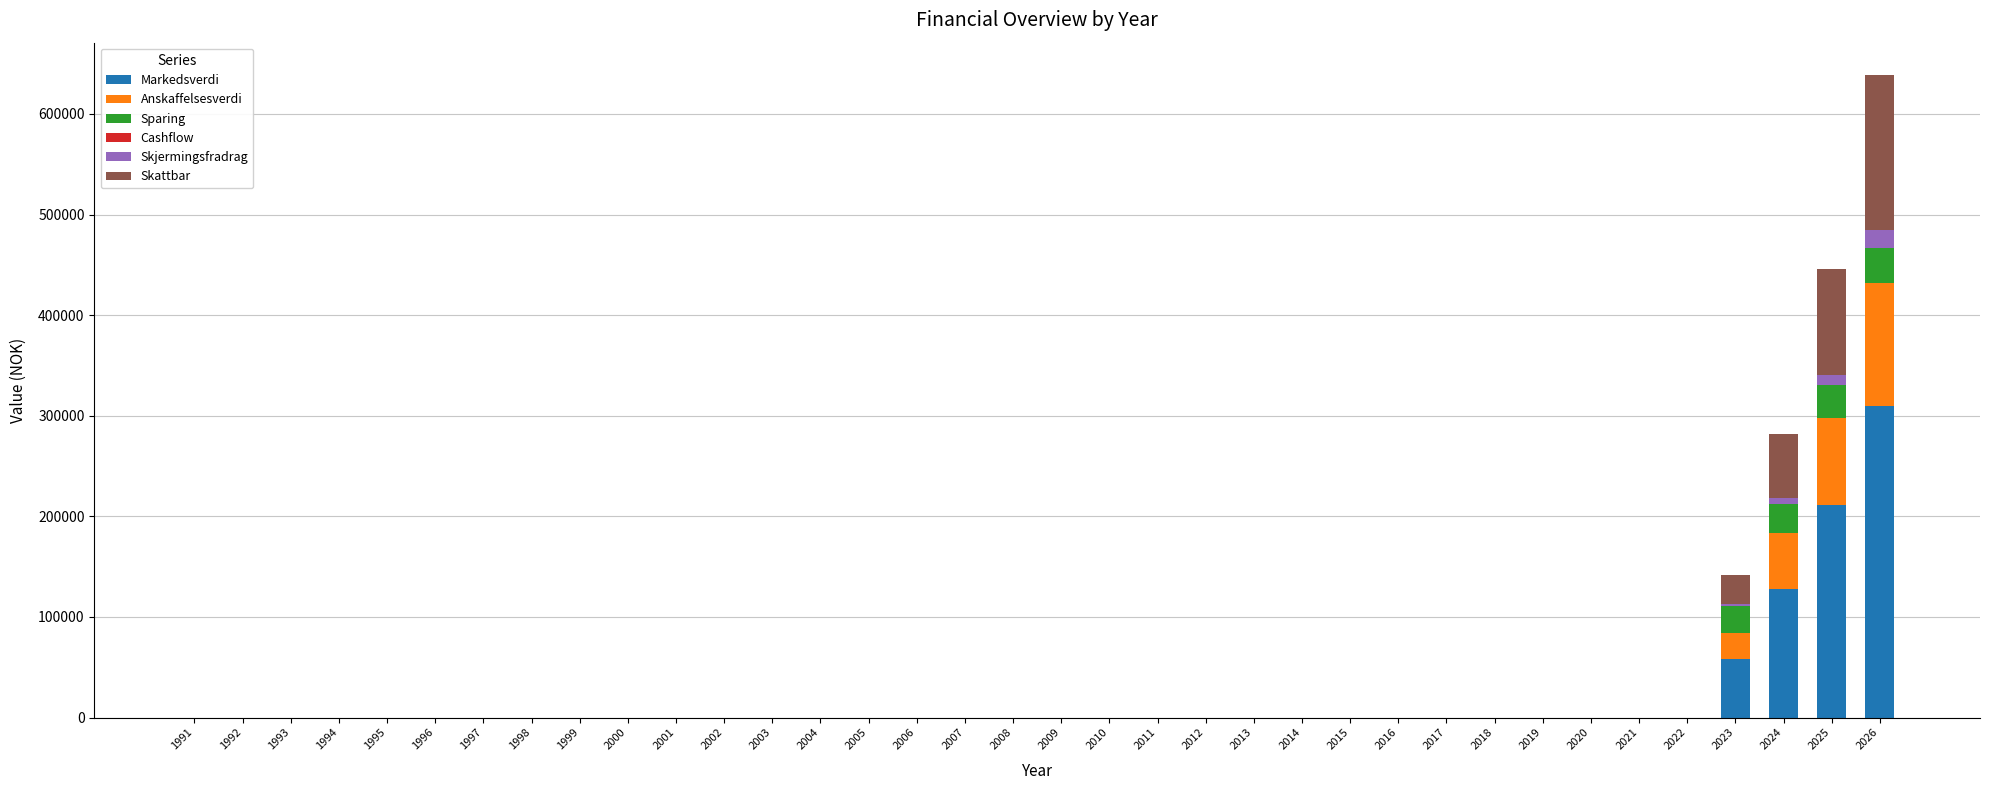

What is the maximum value for Markedsverdi?

309217